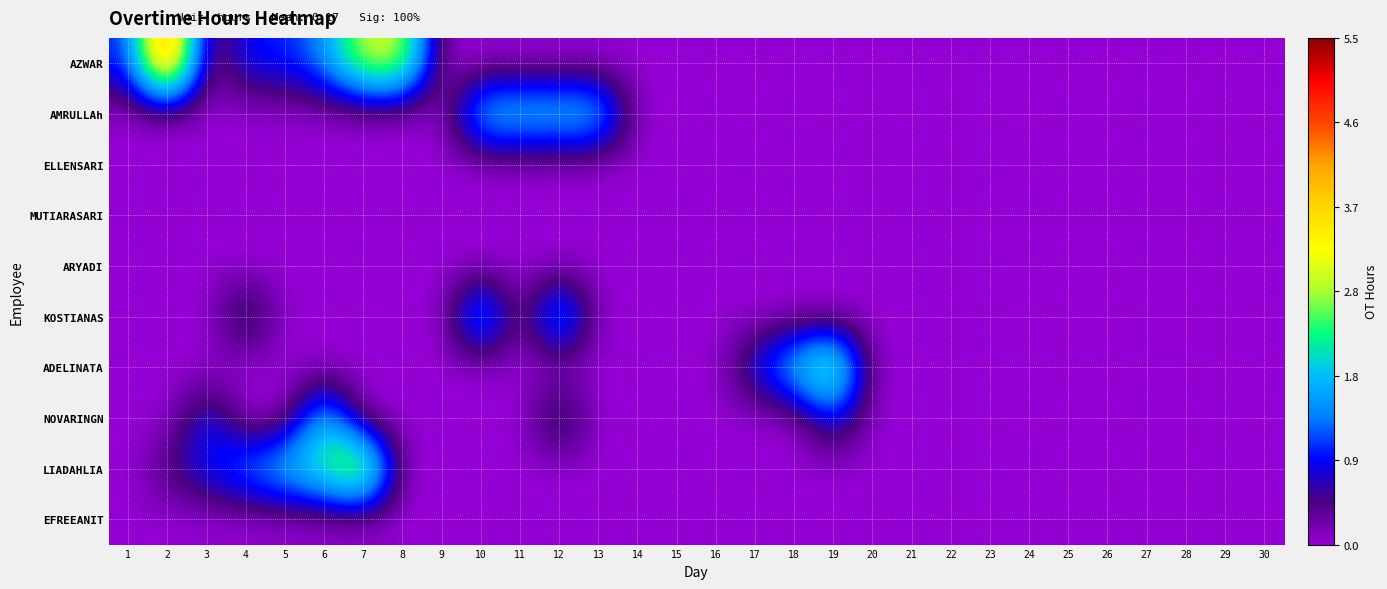

At which category does the chart reach its peak across all series?

2